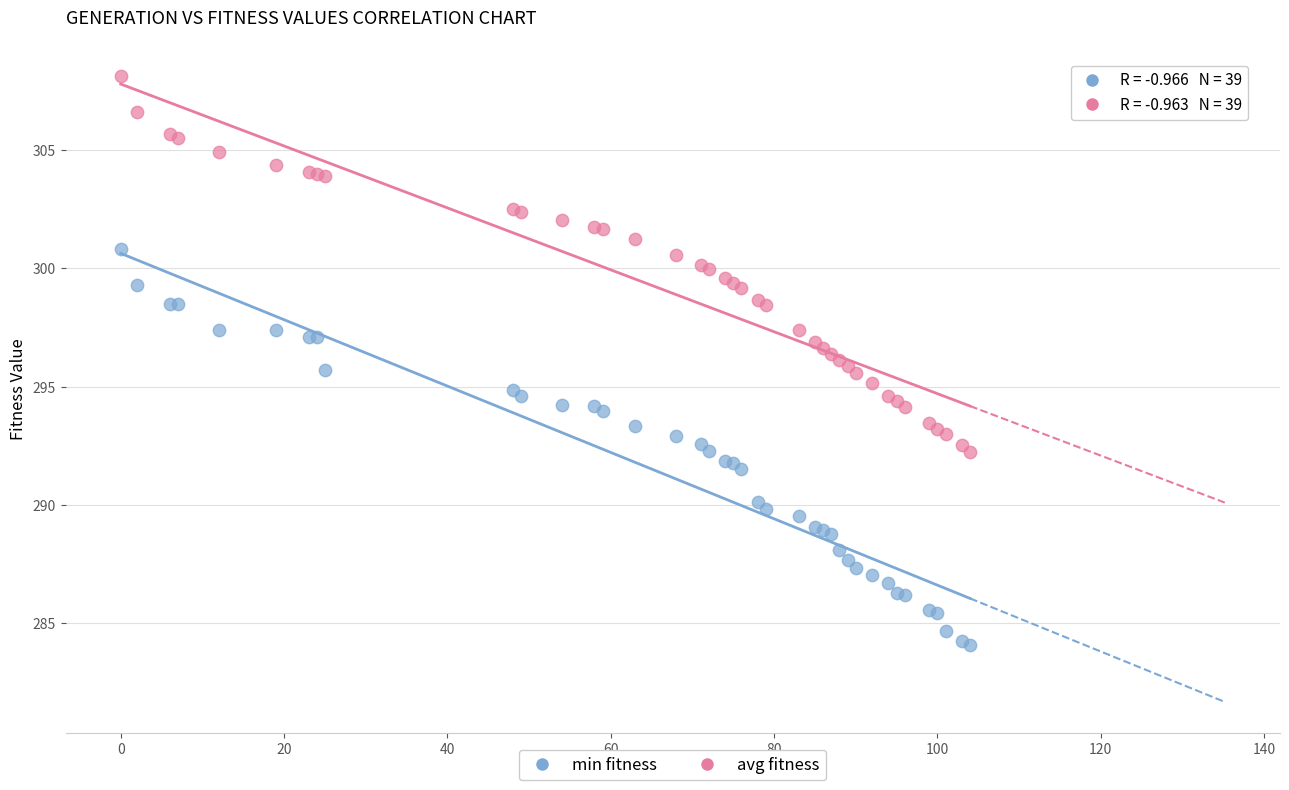

Which series has the largest Y range (max minus min)?

min fitness